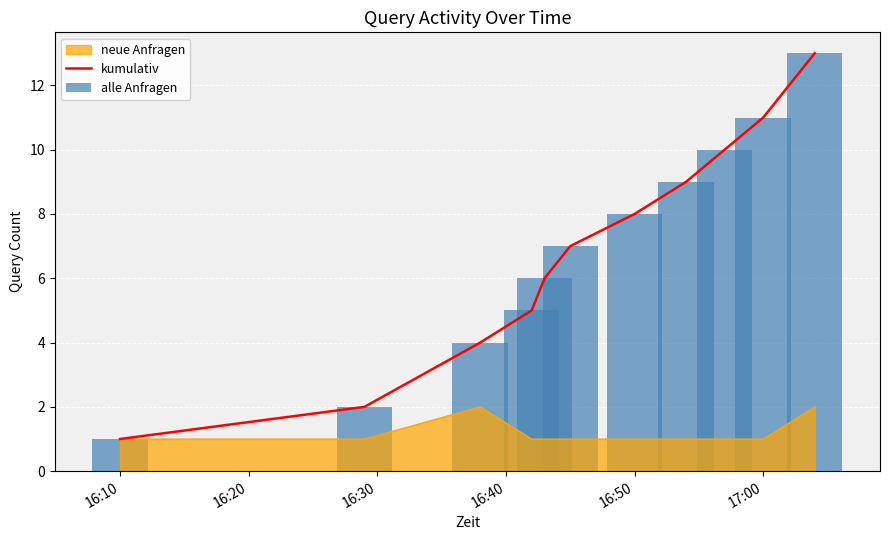

What is the maximum value for kumulativ?

13